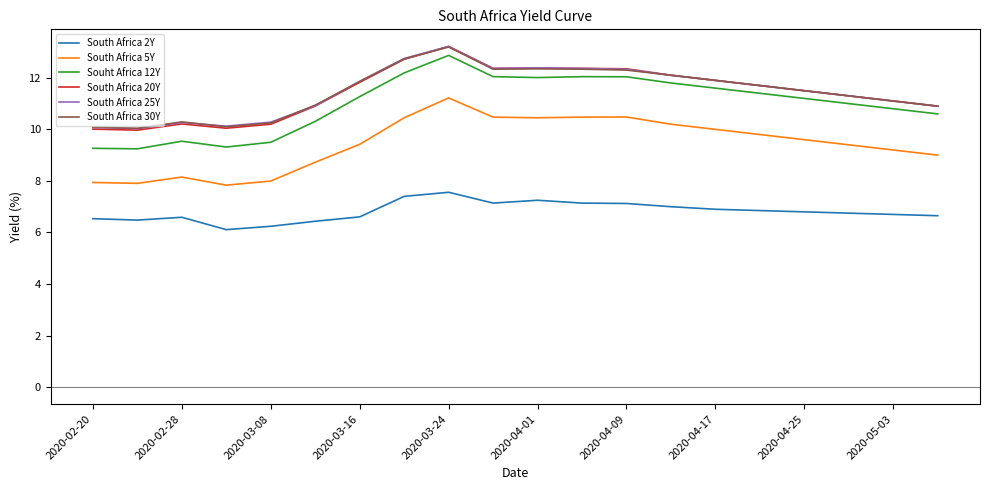

What is the greatest value displayed?

13.2